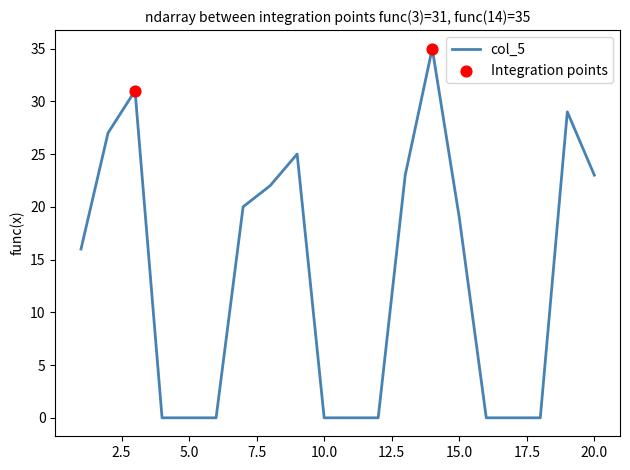

What is the maximum value shown in the chart?

35